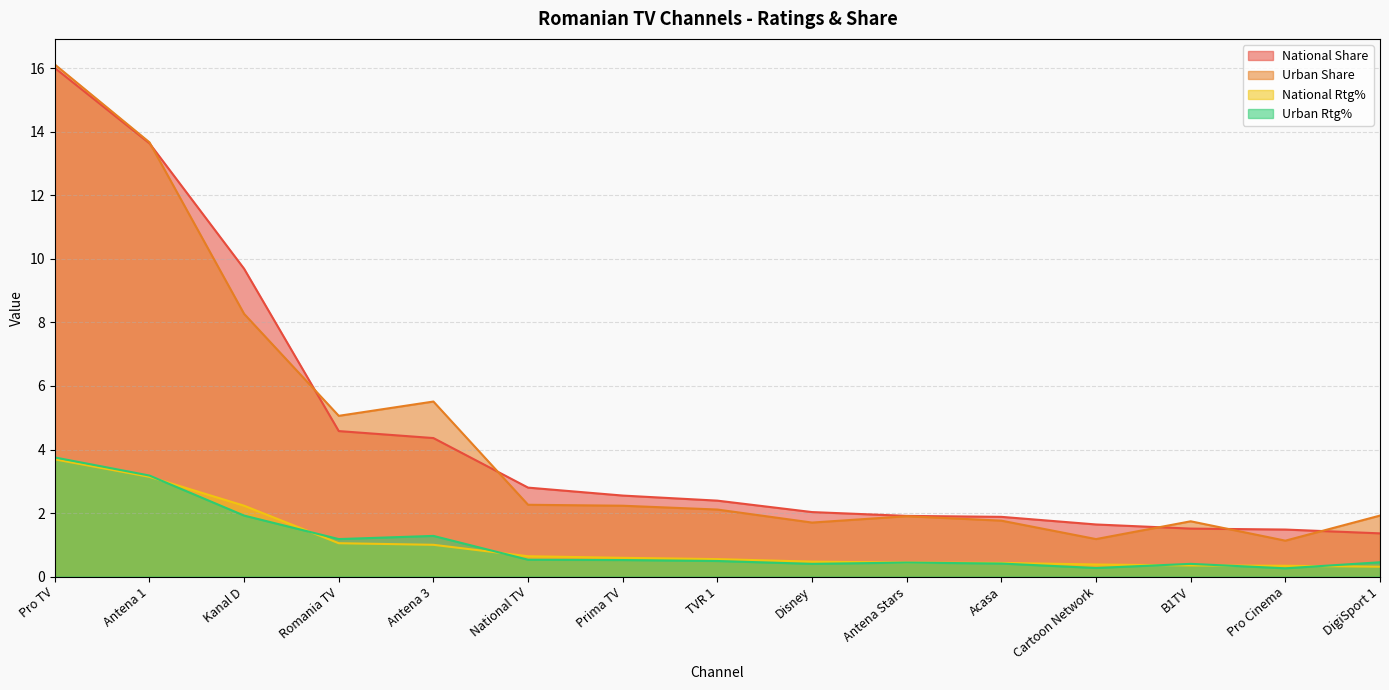

Which category has the lowest value across all series?

Pro Cinema